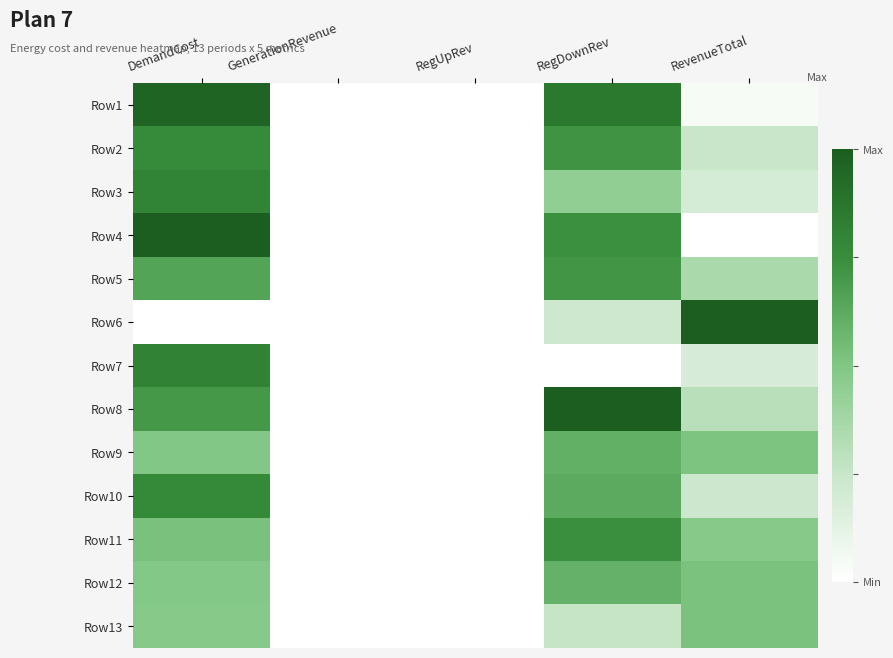

Rank the series at DemandCost from lowest to highest value.

Row6, Row13, Row12, Row9, Row11, Row5, Row8, Row2, Row10, Row3, Row7, Row1, Row4